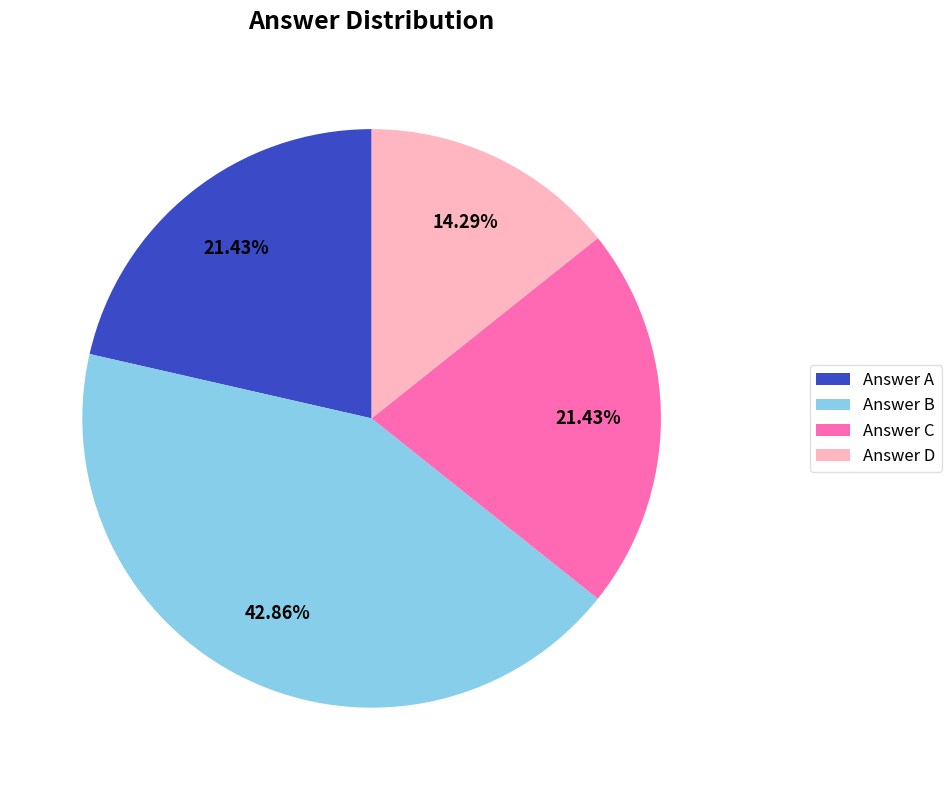

Approximately how many times larger is the value at Answer B compared to Answer C?

2.0